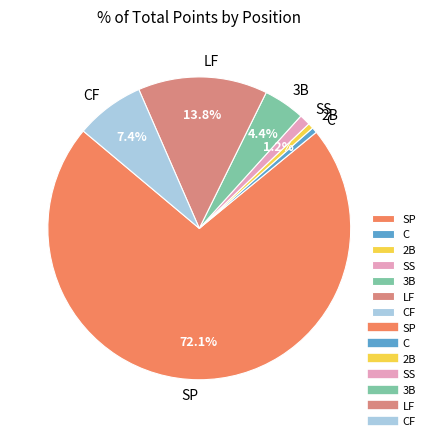

Is there any slice that represents more than half of the pie?

Yes